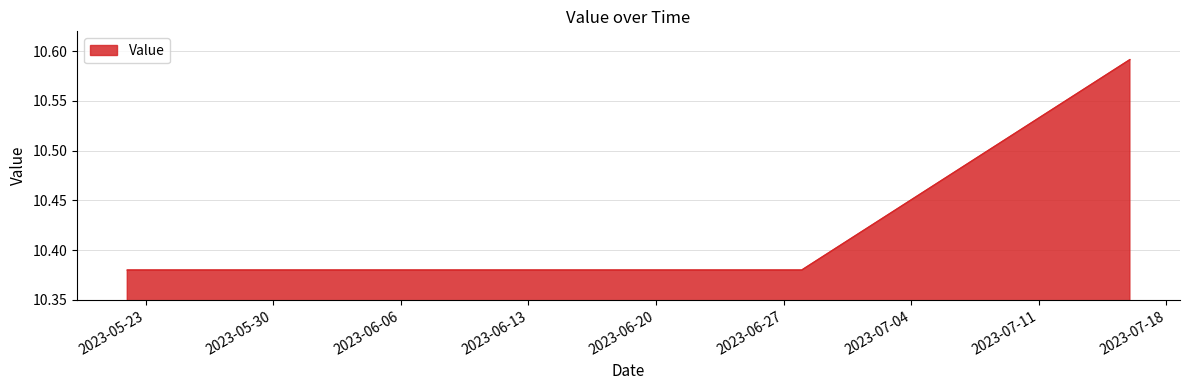

List the labels in order of value, smallest first.

2023-05-22, 2023-05-24, 2023-05-26, 2023-05-28, 2023-05-30, 2023-06-01, 2023-06-03, 2023-06-05, 2023-06-07, 2023-06-09, 2023-06-11, 2023-06-13, 2023-06-15, 2023-06-17, 2023-06-19, 2023-06-21, 2023-06-23, 2023-06-24, 2023-06-25, 2023-06-26, 2023-06-27, 2023-06-28, 2023-06-29, 2023-06-30, 2023-07-01, 2023-07-02, 2023-07-03, 2023-07-04, 2023-07-05, 2023-07-06, 2023-07-07, 2023-07-08, 2023-07-09, 2023-07-10, 2023-07-11, 2023-07-12, 2023-07-13, 2023-07-14, 2023-07-15, 2023-07-16